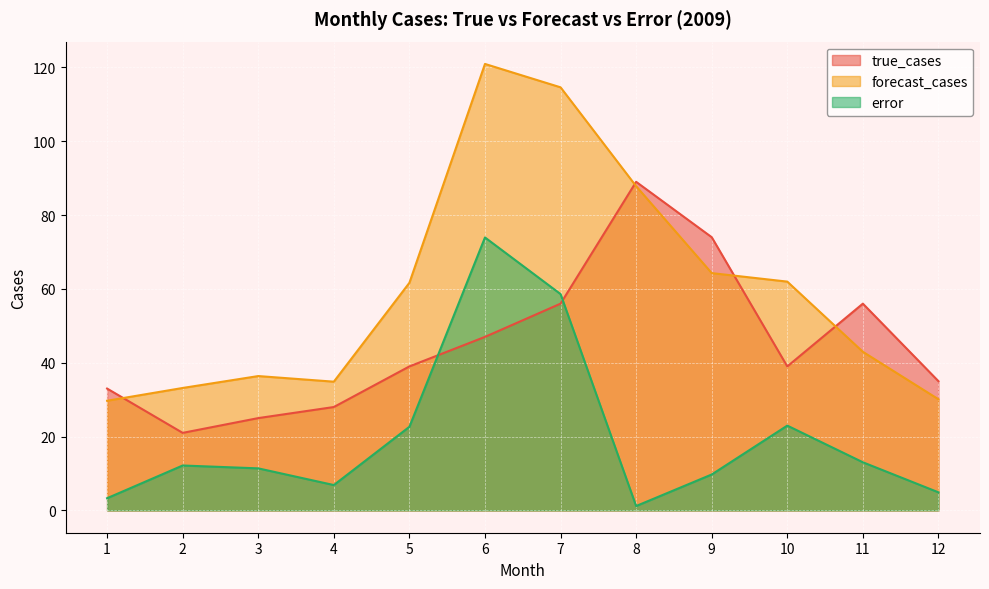

At which category is the sum across all series the highest?

6